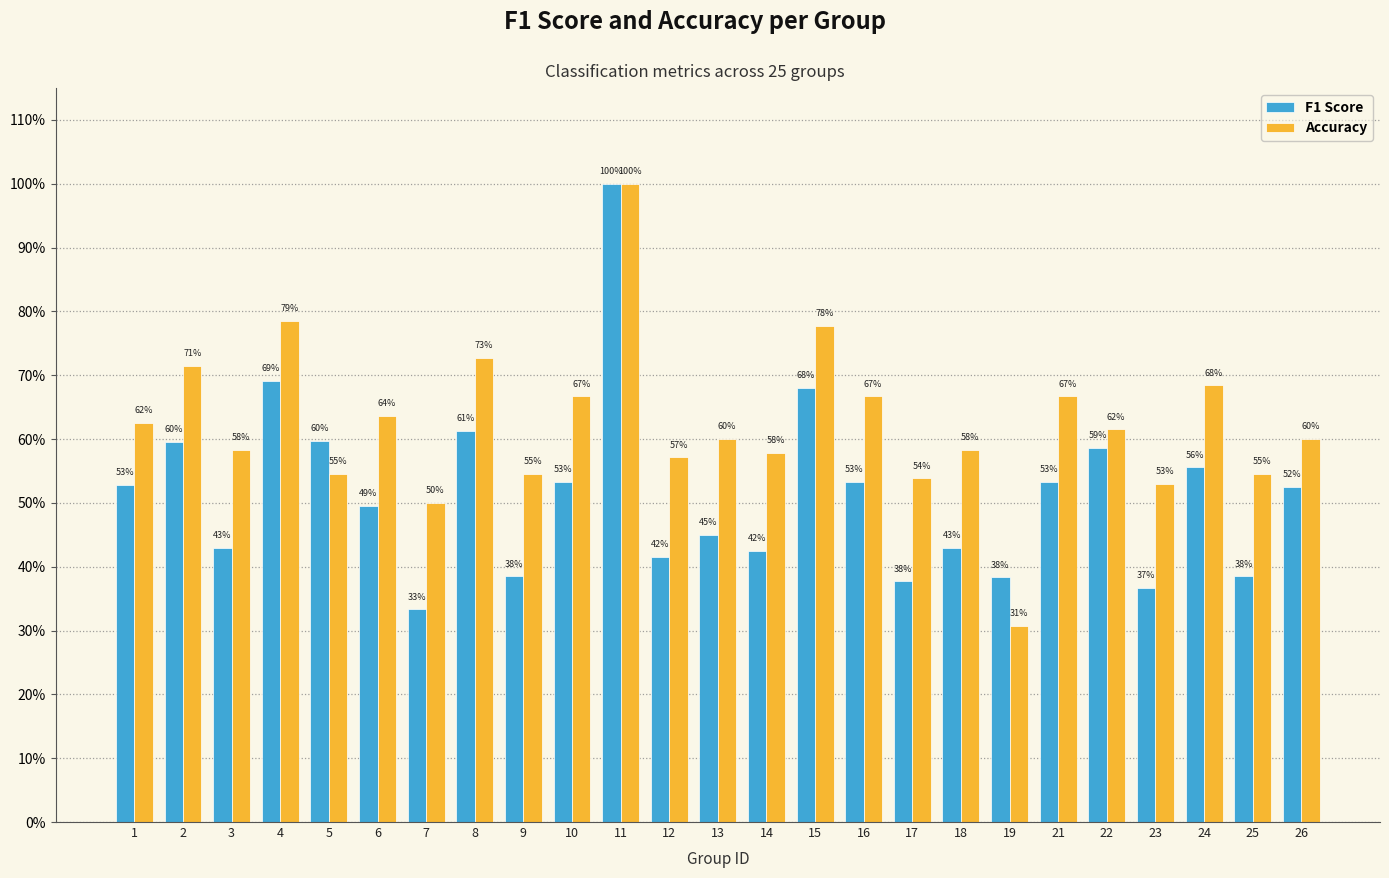

Reading left to right, what are all the values shown in this chart?

F1 Score: 0.5	0.6	0.4	0.7	0.6	0.5	0.3	0.6	0.4	0.5	1.0	0.4	0.5	0.4	0.7	0.5	0.4	0.4	0.4	0.5	0.6	0.4	0.6	0.4	0.5
Accuracy: 0.6	0.7	0.6	0.8	0.5	0.6	0.5	0.7	0.5	0.7	1.0	0.6	0.6	0.6	0.8	0.7	0.5	0.6	0.3	0.7	0.6	0.5	0.7	0.5	0.6